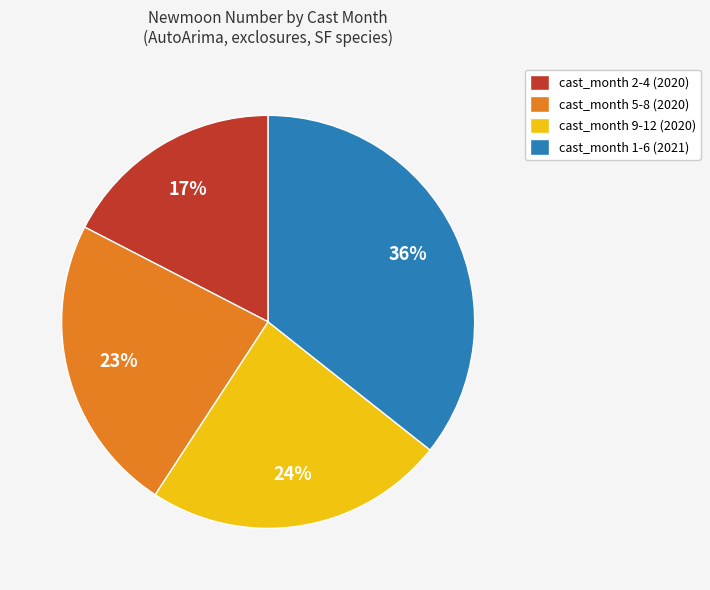

Which category has the biggest portion of the pie?

cast_month 1-6 (2021)